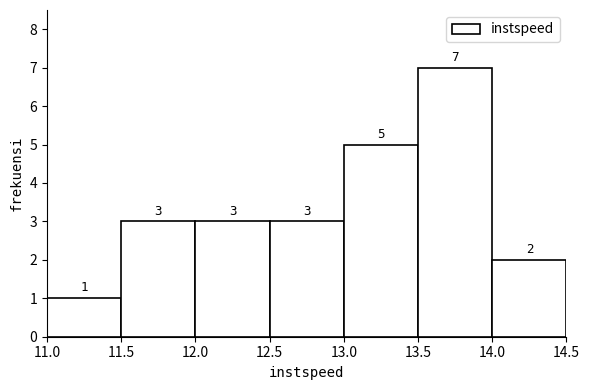

Reading left to right, list every bar in this chart as the range it spans on the x-axis followed by its height.

11.0 to 11.5: 1
11.5 to 12.0: 3
12.0 to 12.5: 3
12.5 to 13.0: 3
13.0 to 13.5: 5
13.5 to 14.0: 7
14.0 to 14.5: 2